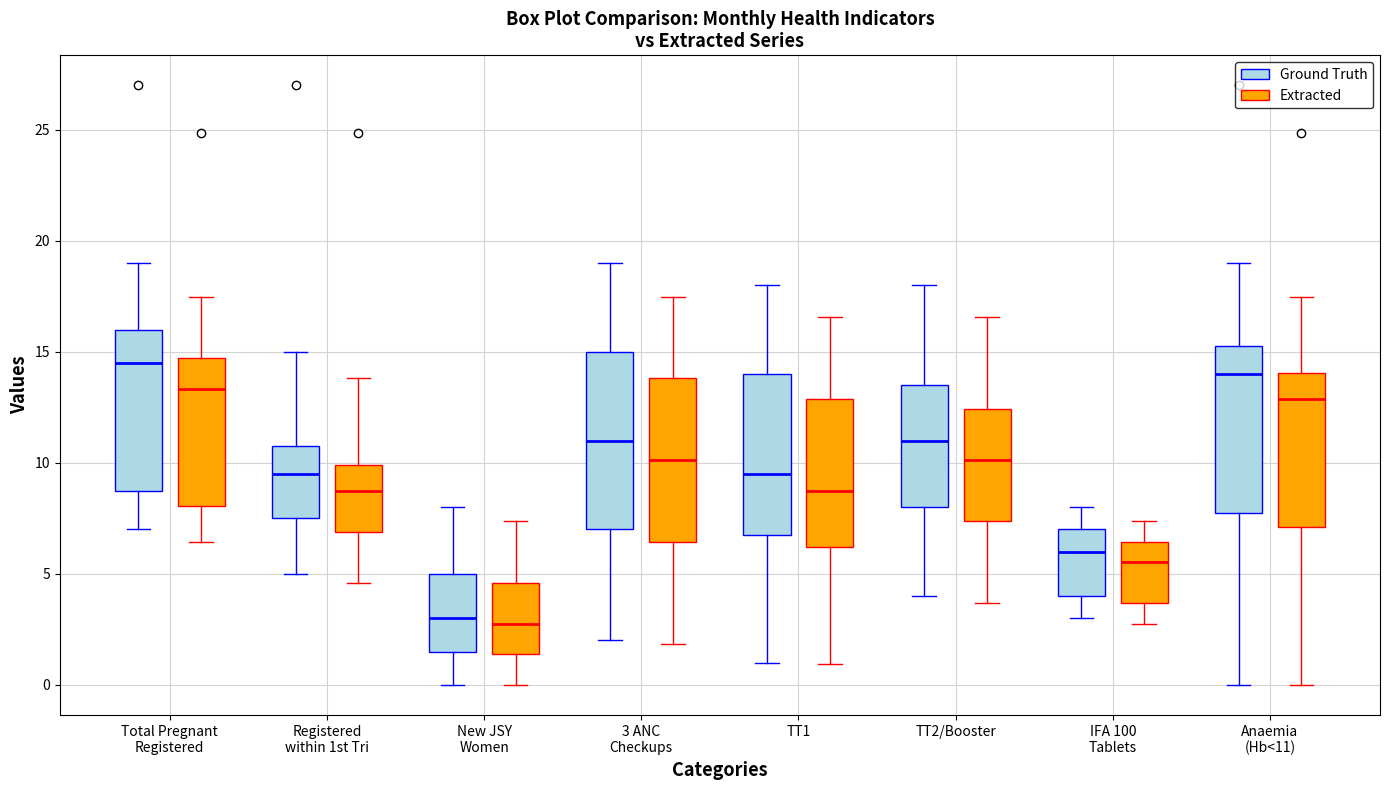

Where does the upper whisker of the box for Registered within 1st Tri (Ground Truth) end on the y-axis? The values are not printed on the chart, so give them approximately, as read against the axis.

15.0